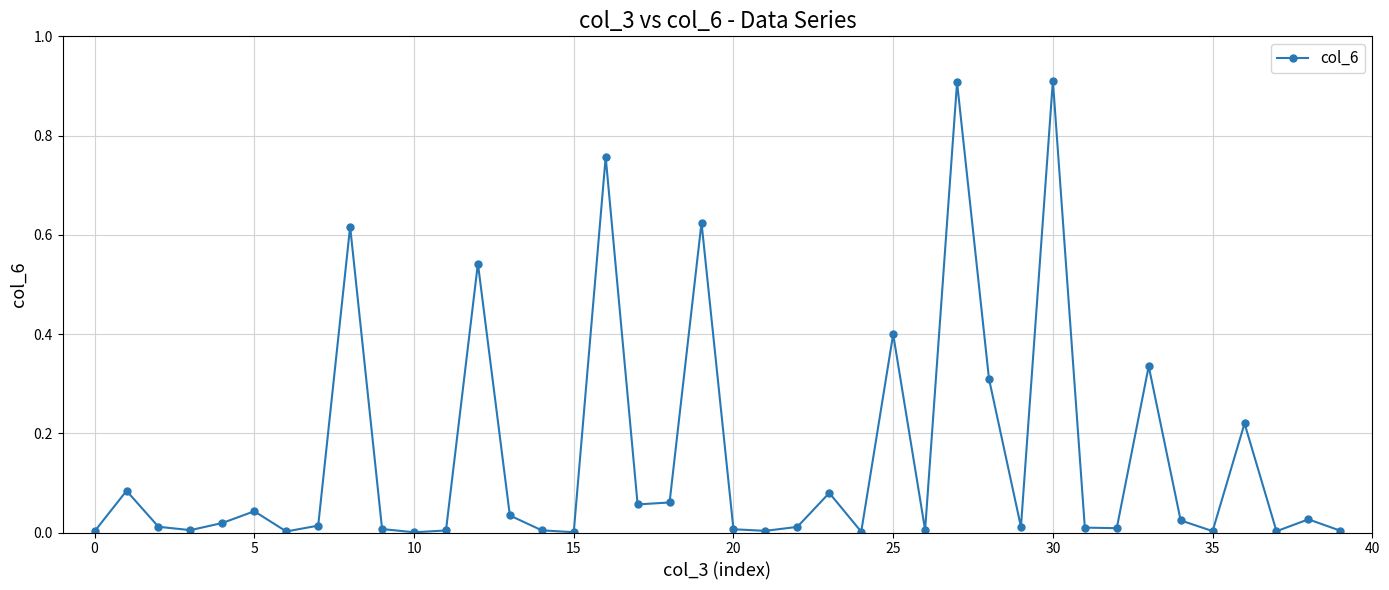

What is the sum of all values?

6.2